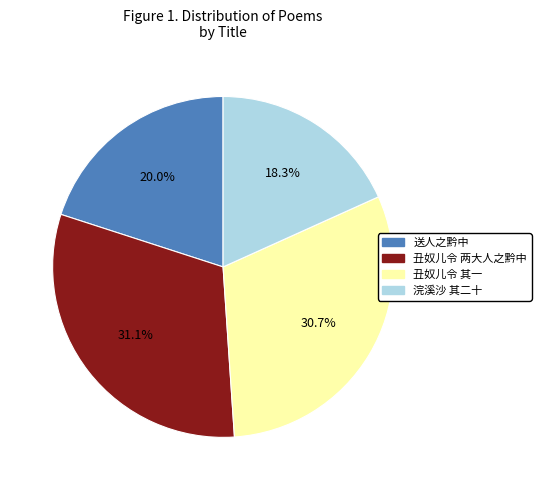

What percentage is NOT represented by 丑奴儿令 其一?

69.3%